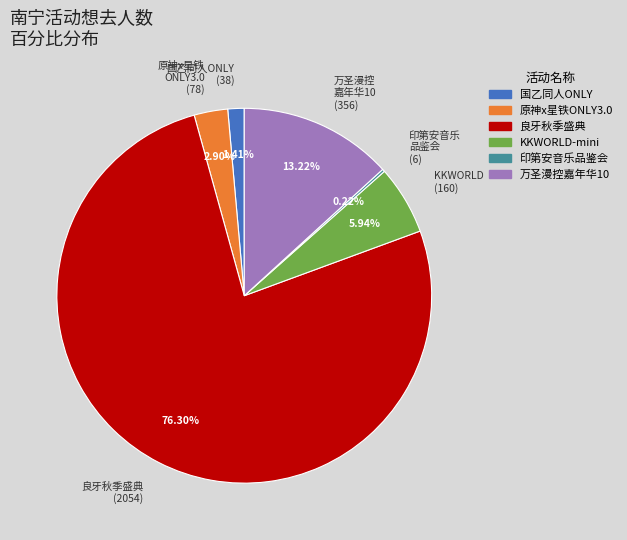

Which category has the biggest portion of the pie?

良牙秋季盛典